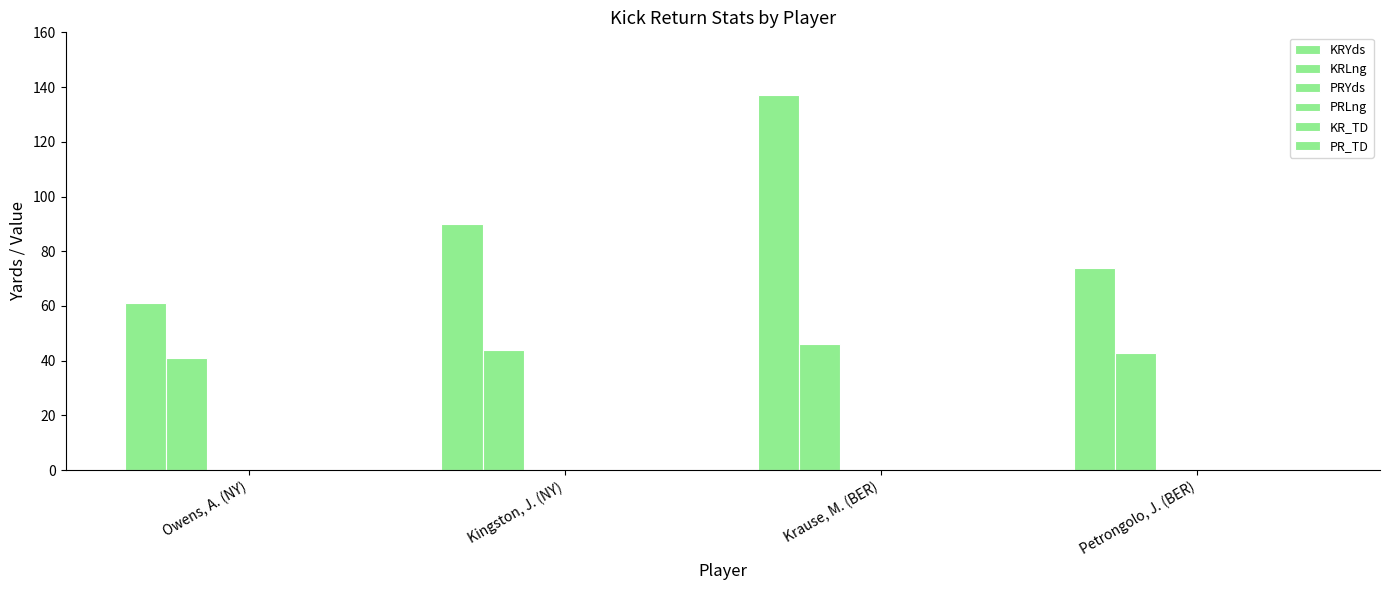

What is the label of the 1st bar from the left?

Owens, A. (NY)